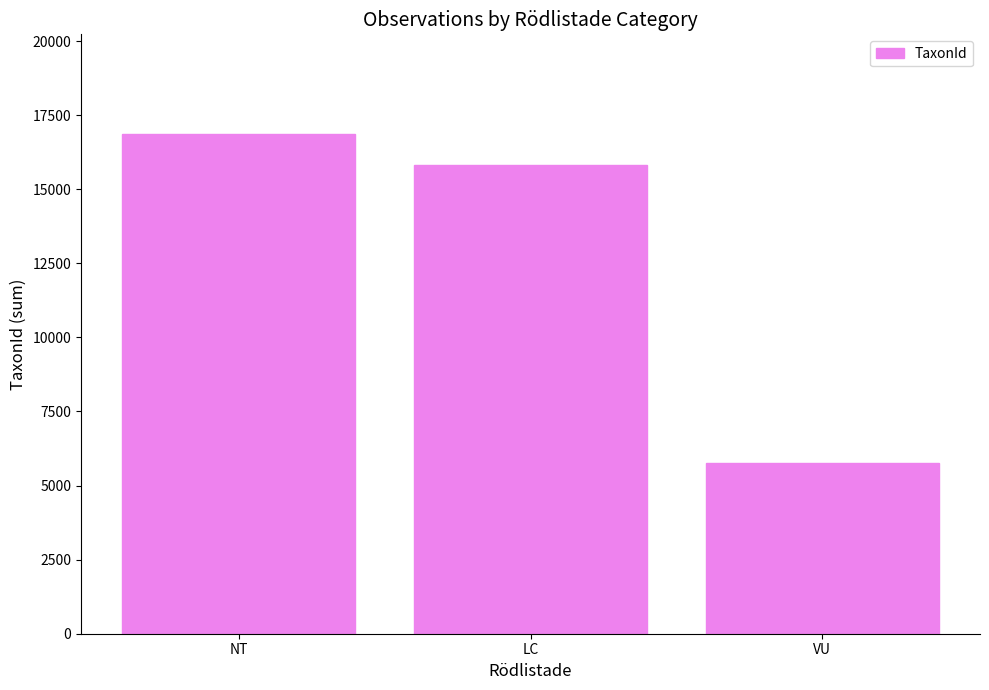

What is the greatest value displayed?

16857